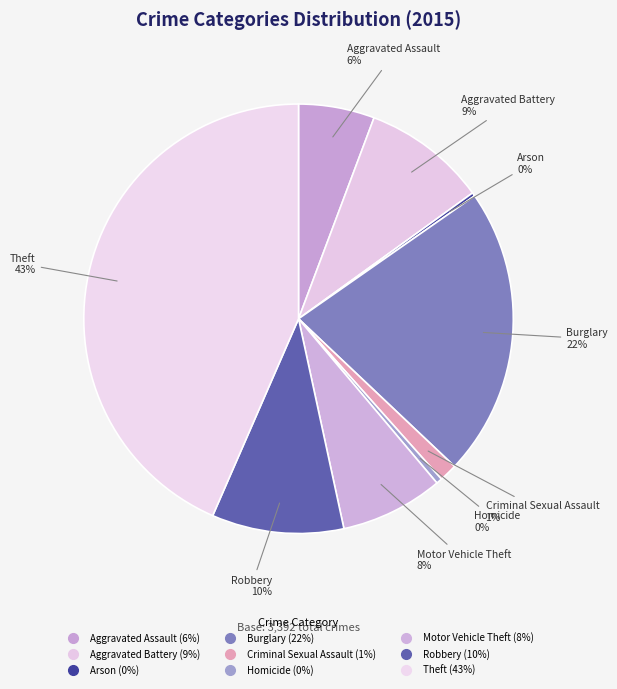

What is the largest slice in the pie chart?

Theft